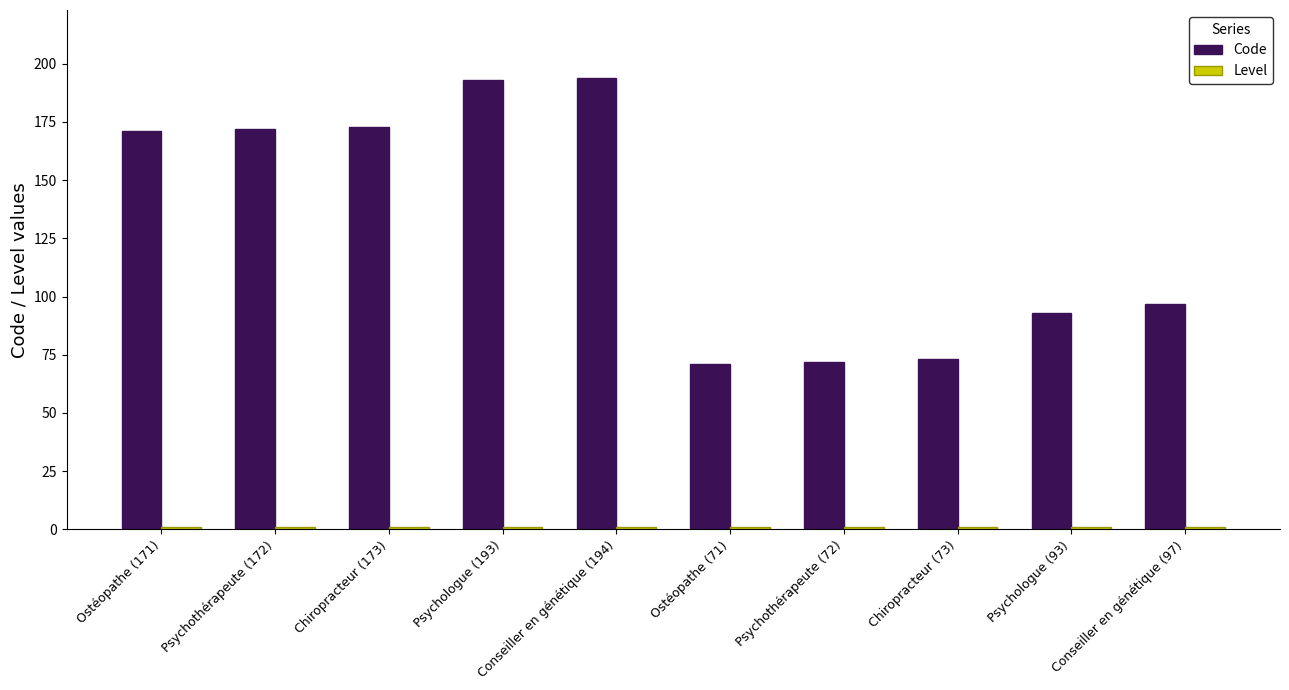

Which series has the largest total across all categories?

Code